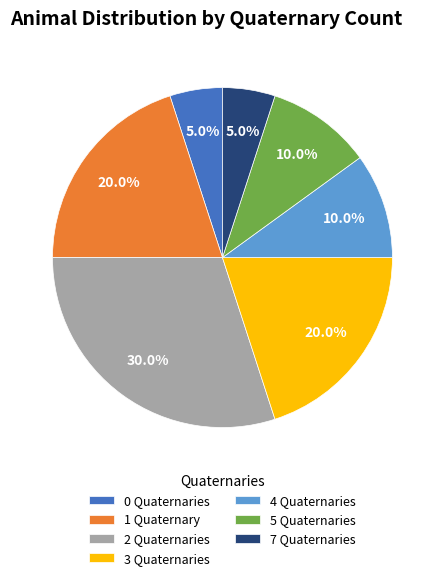

To the nearest percent, what portion does 1 represent?

20%